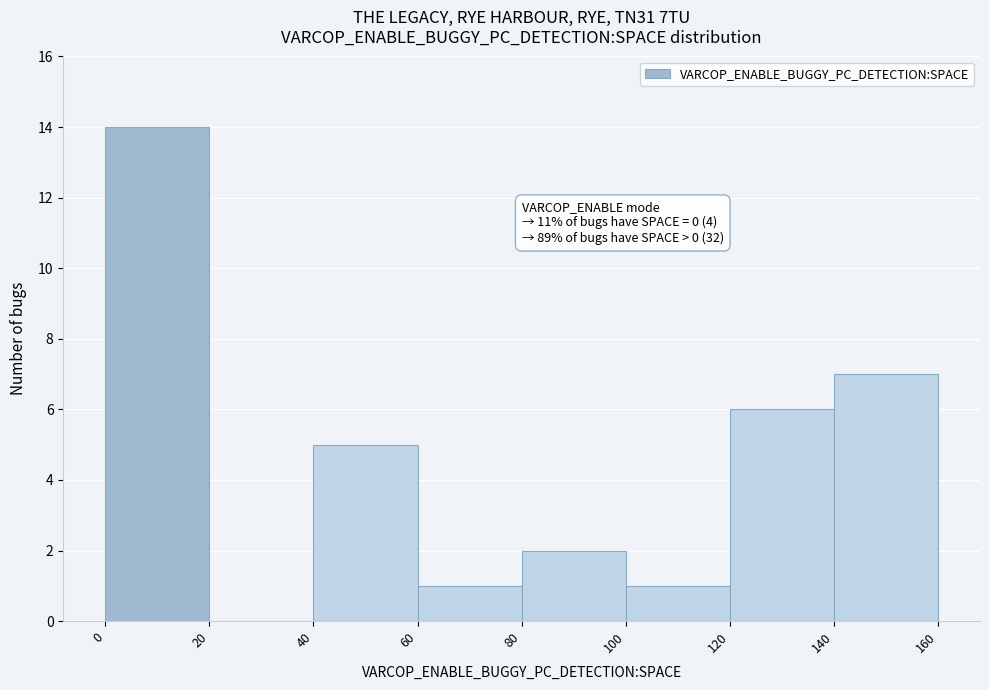

Which range on the x-axis has the tallest bar?

0 to 20